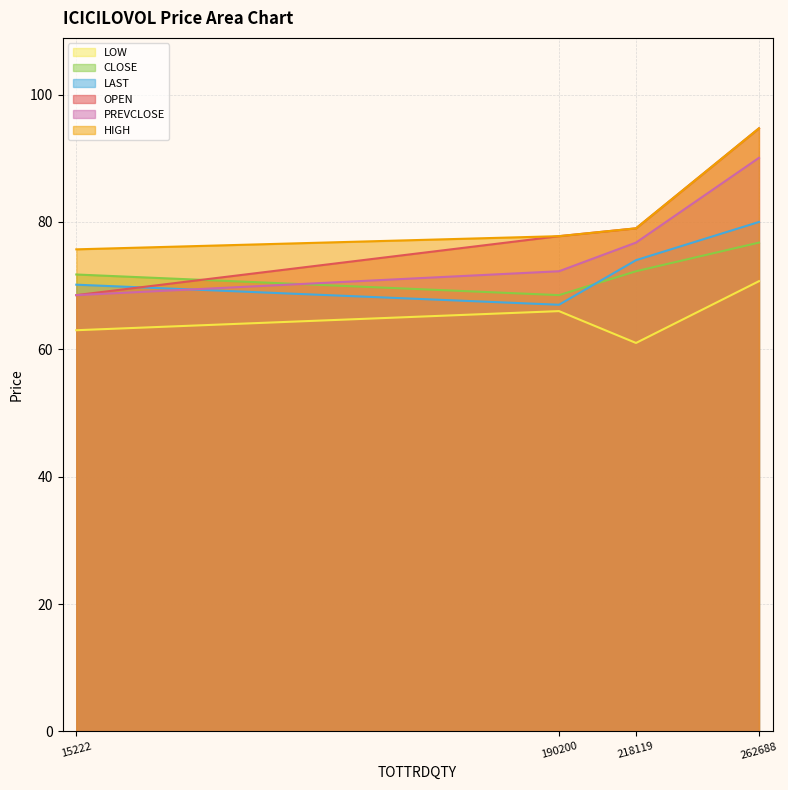

How many lines are shown in the chart?

6